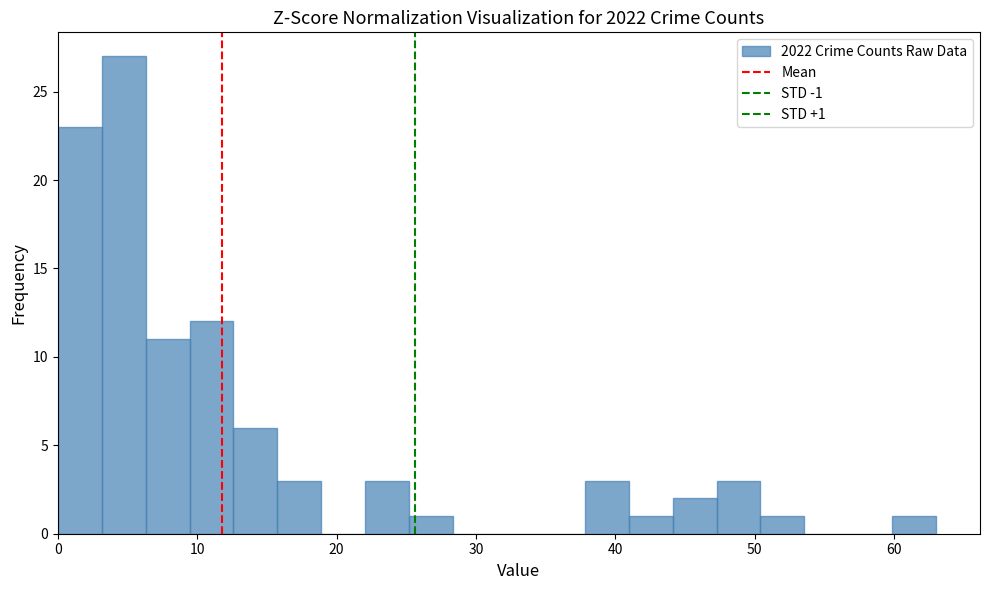

Read against the x-axis, roughly where is the centre of the tallest bar?

5